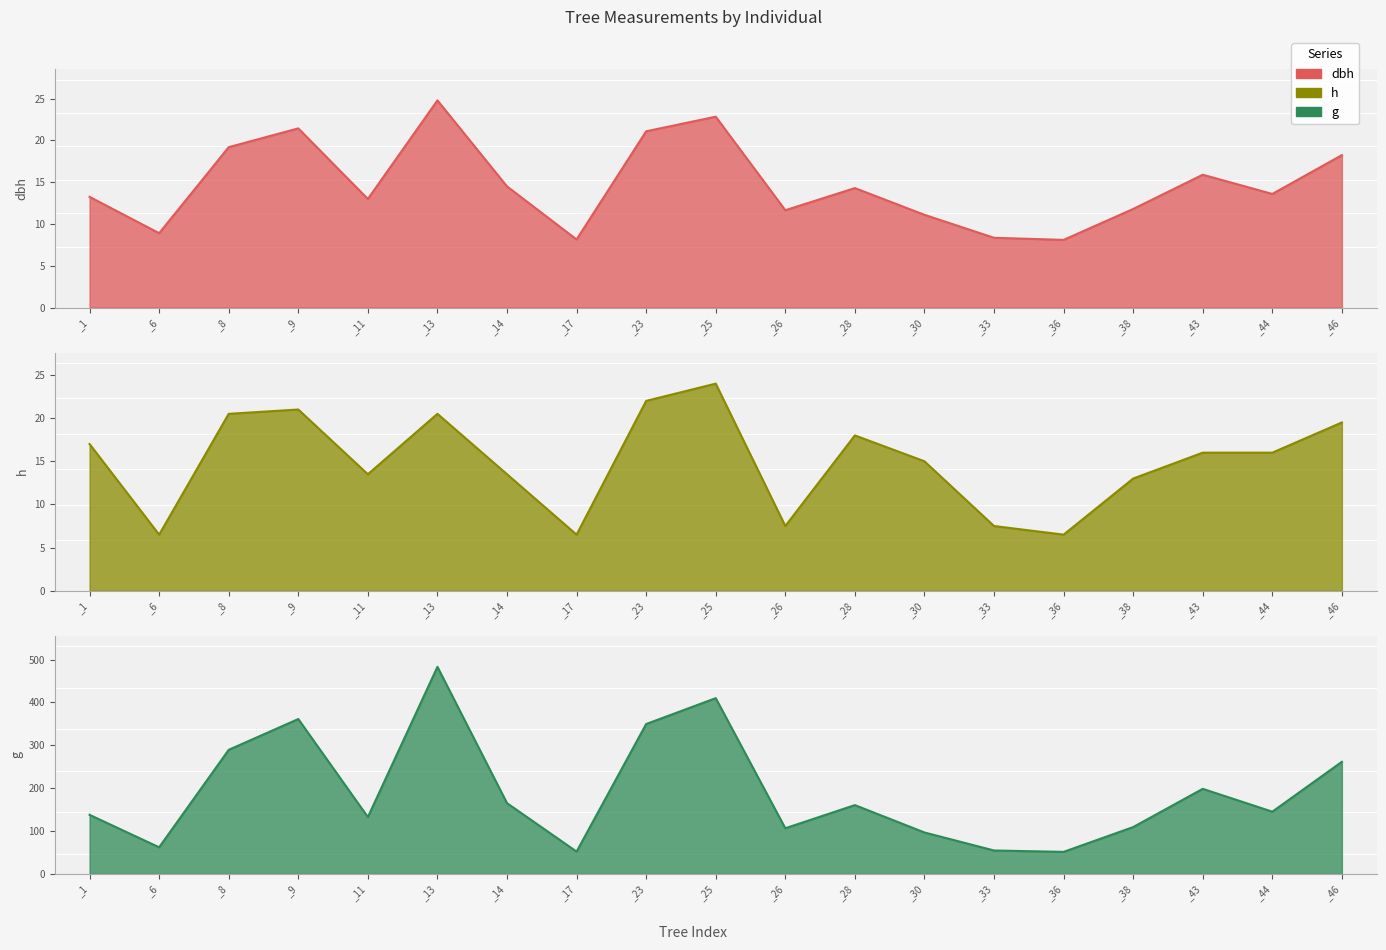

At which category is the sum across all series the highest?

_13